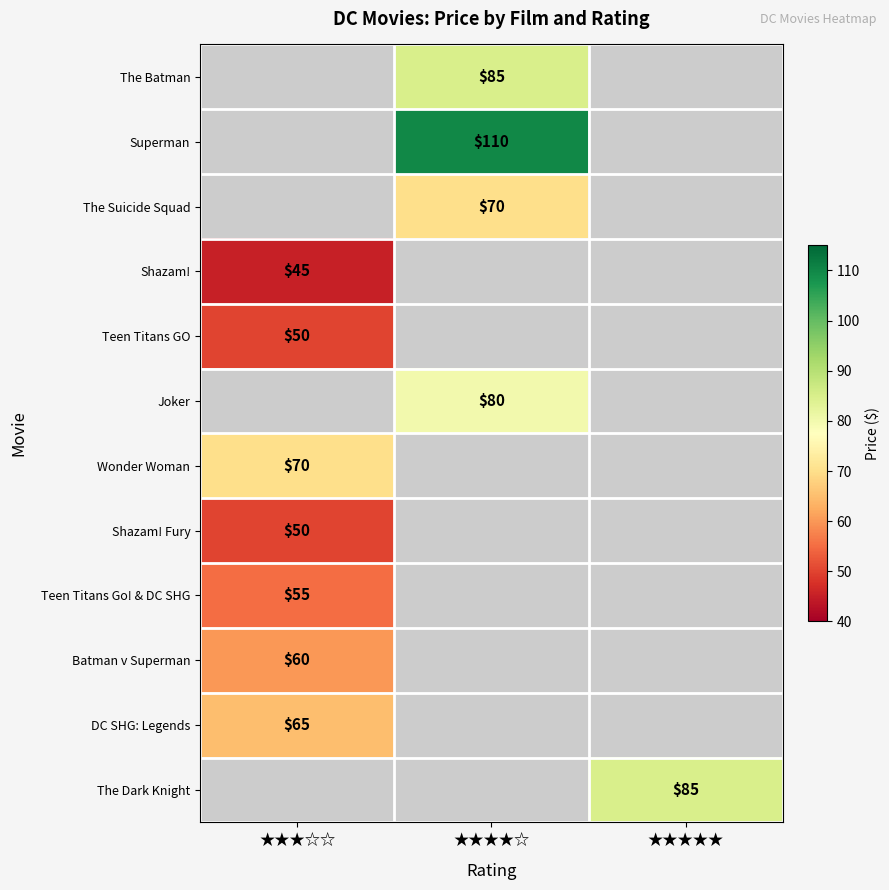

The The Batman series shows 45 at ★★★★☆. True or false?

False